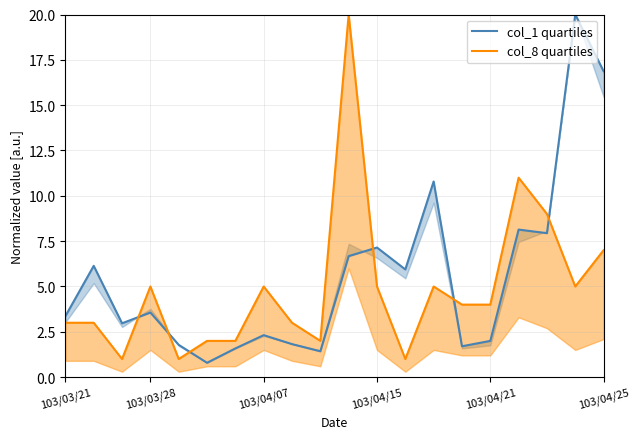

Is it true that col_8 quartiles equals 2.8 at 13?

False